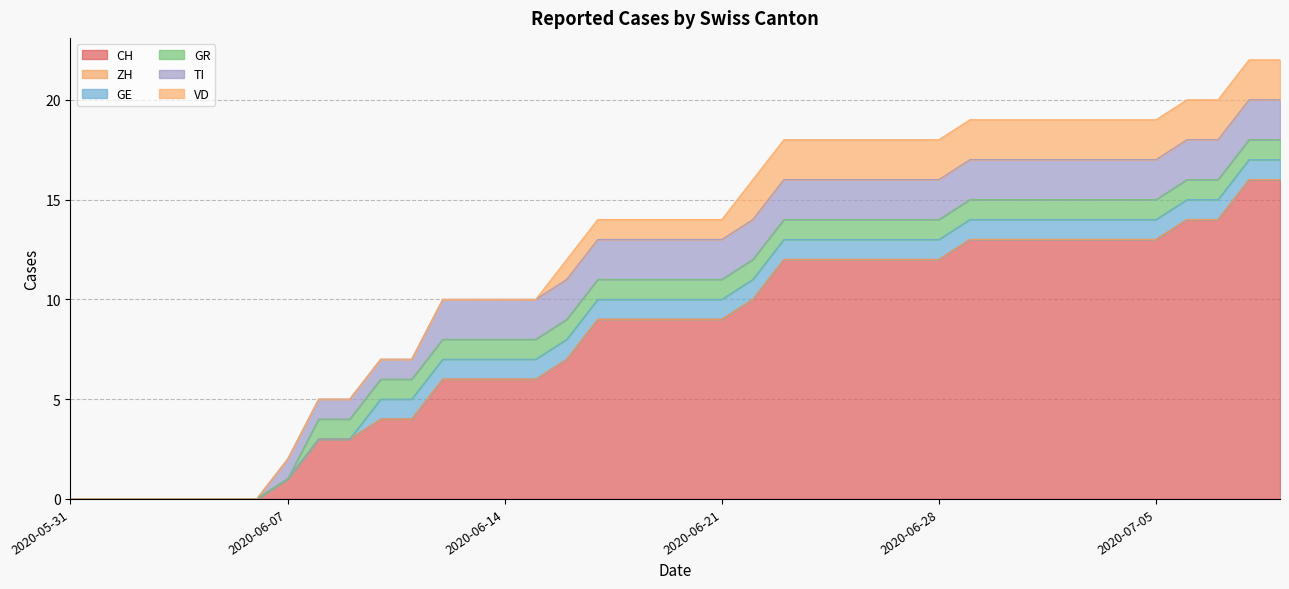

What is the difference between the maximum and minimum values in the GE series?

1